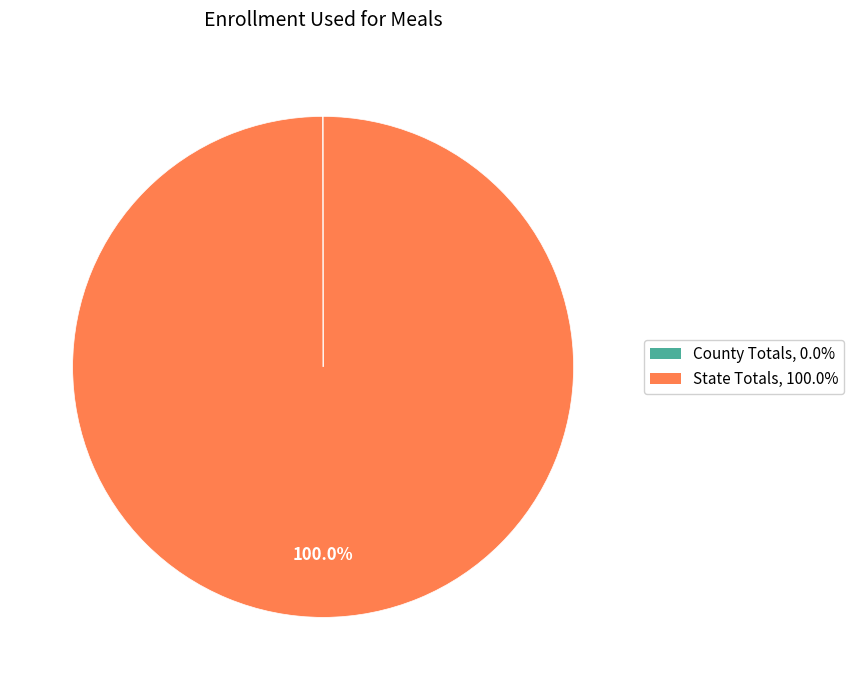

Which category has the biggest portion of the pie?

State Totals